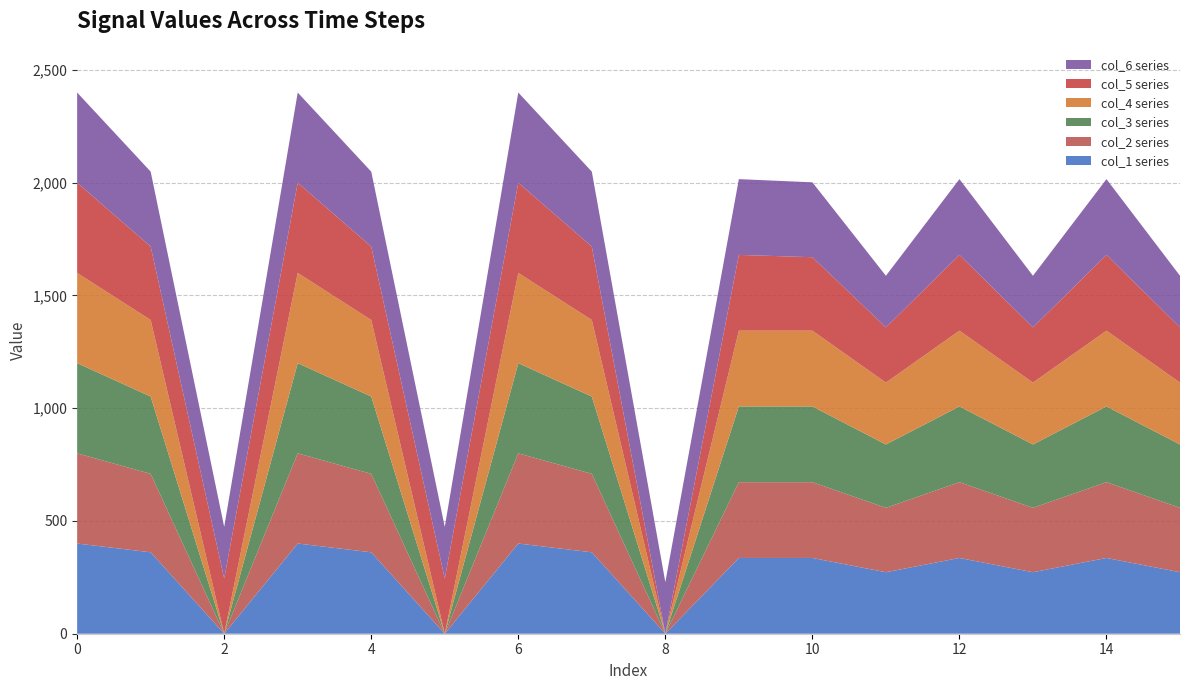

Reading right to left, what are all the values shown in this chart?

col_1: 272.7	336.0	272.7	336.0	272.7	336.0	336.0	0.0	361.1	400.0	0.0	361.1	400.0	0.0	361.1	400.0
col_2: 285.5	336.0	285.5	336.0	285.5	336.0	336.0	0.0	347.9	400.0	0.0	347.9	400.0	0.0	347.9	400.0
col_3: 281.0	336.0	281.0	336.0	281.0	336.0	336.0	0.0	342.7	400.0	0.0	342.7	400.0	0.0	342.7	400.0
col_4: 274.4	336.0	274.4	336.0	274.4	336.0	336.0	0.0	339.6	400.0	0.0	339.6	400.0	0.0	339.6	400.0
col_5: 245.0	336.0	245.0	336.0	245.0	325.7	336.0	0.0	325.7	400.0	245.0	325.7	400.0	245.0	325.7	400.0
col_6: 228.8	336.0	228.8	336.0	228.8	332.2	336.0	228.8	332.2	400.0	228.8	332.2	400.0	228.8	332.2	400.0